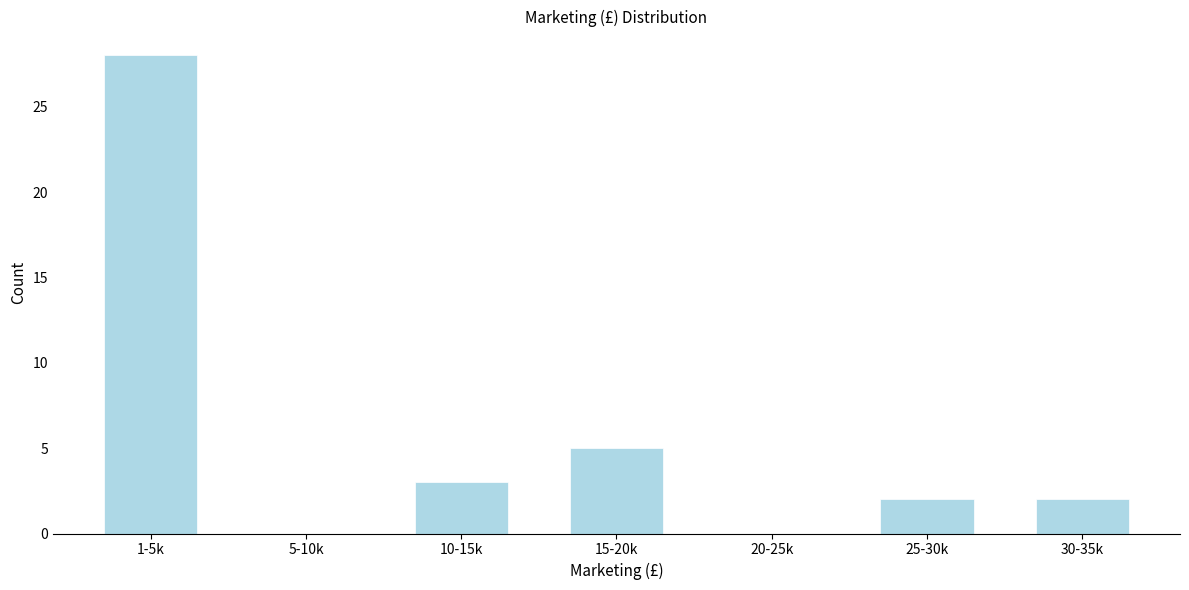

Reading left to right, what are all the values shown in this chart?

1-5k=28	5-10k=0	10-15k=3	15-20k=5	20-25k=0	25-30k=2	30-35k=2